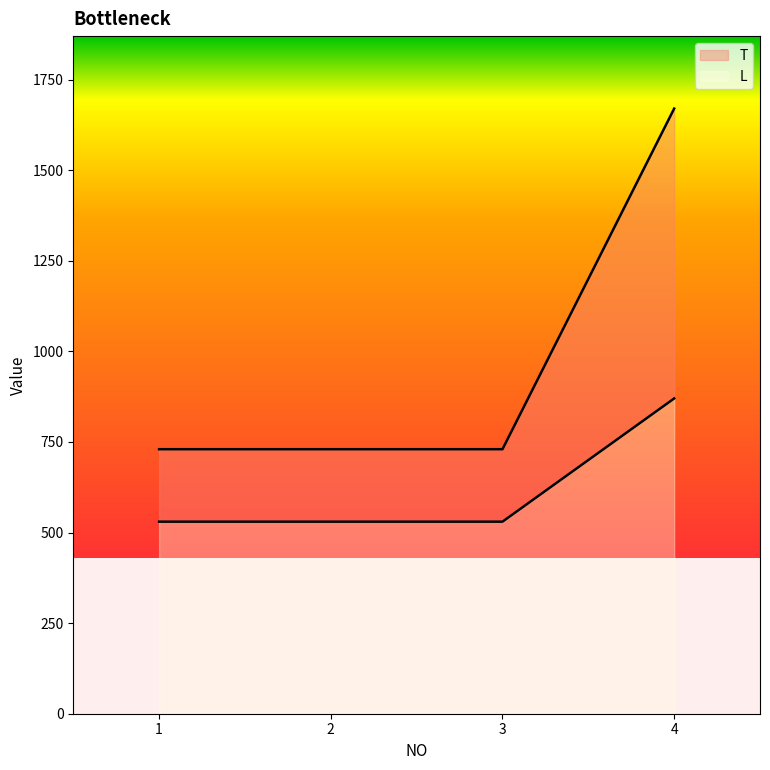

What is the value of the L point at the 3rd from the left?

530